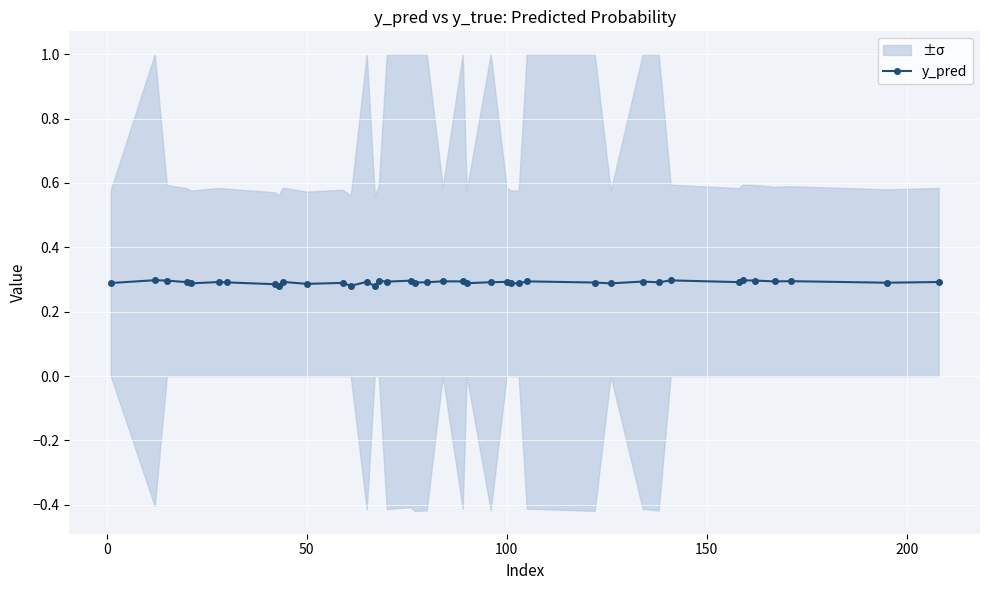

How many interior local valleys (lower than both neighbors) does the data have?

14